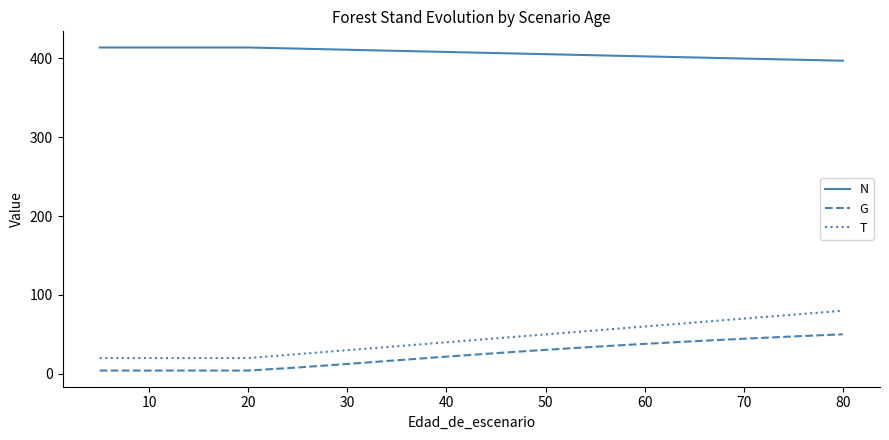

Which series has the largest range (max minus min)?

T